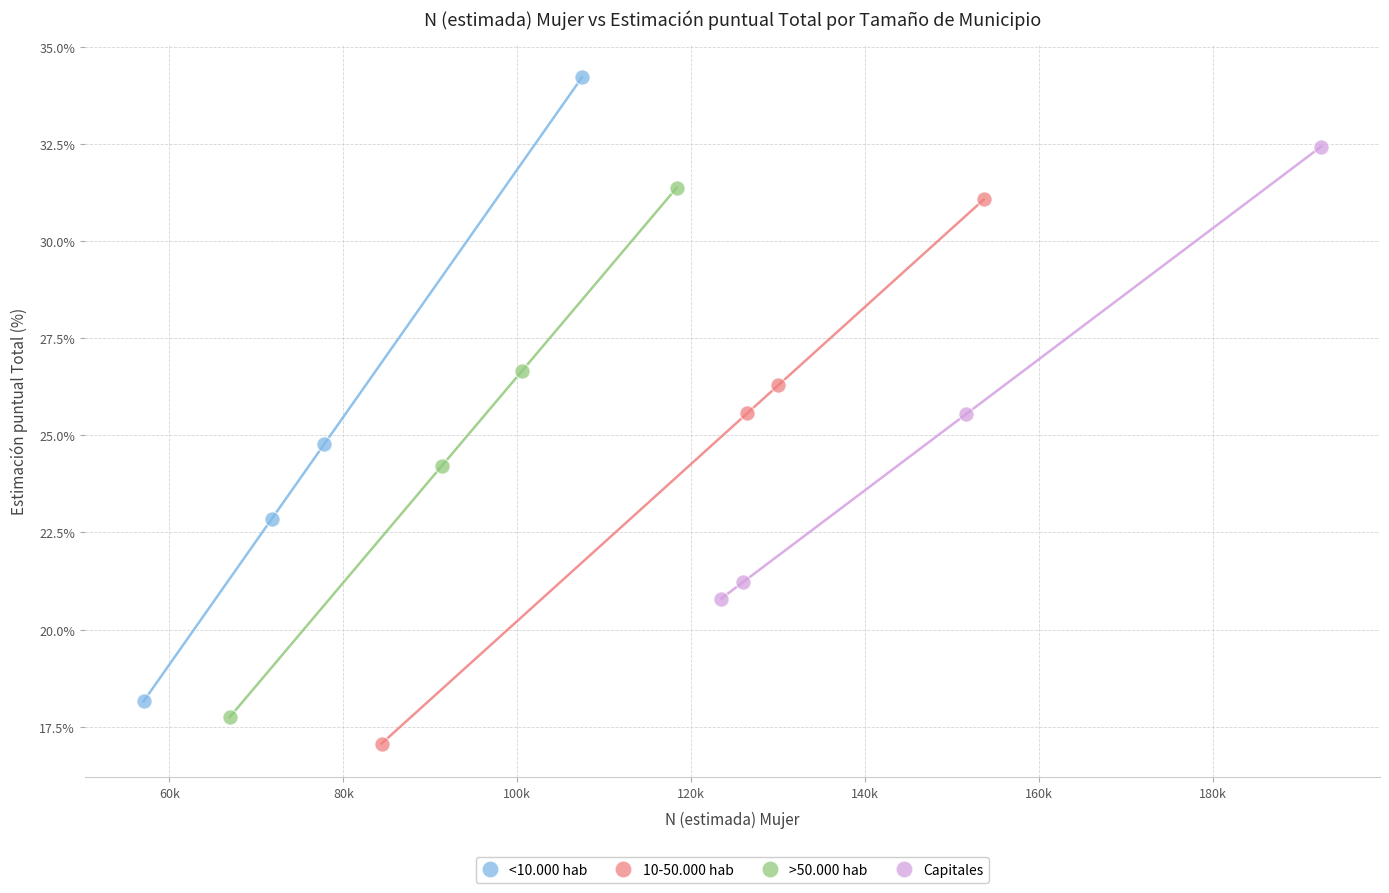

Which series has the widest spread of Y values?

<10.000 hab